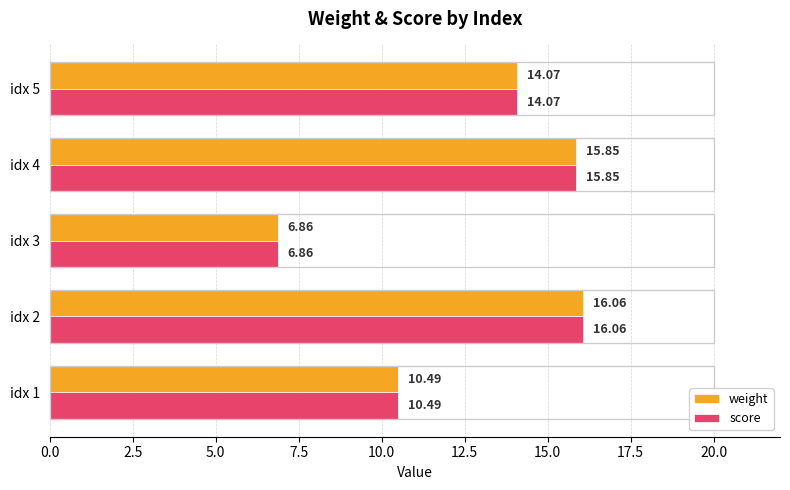

What is the difference between the maximum and minimum values in the weight series?

9.2